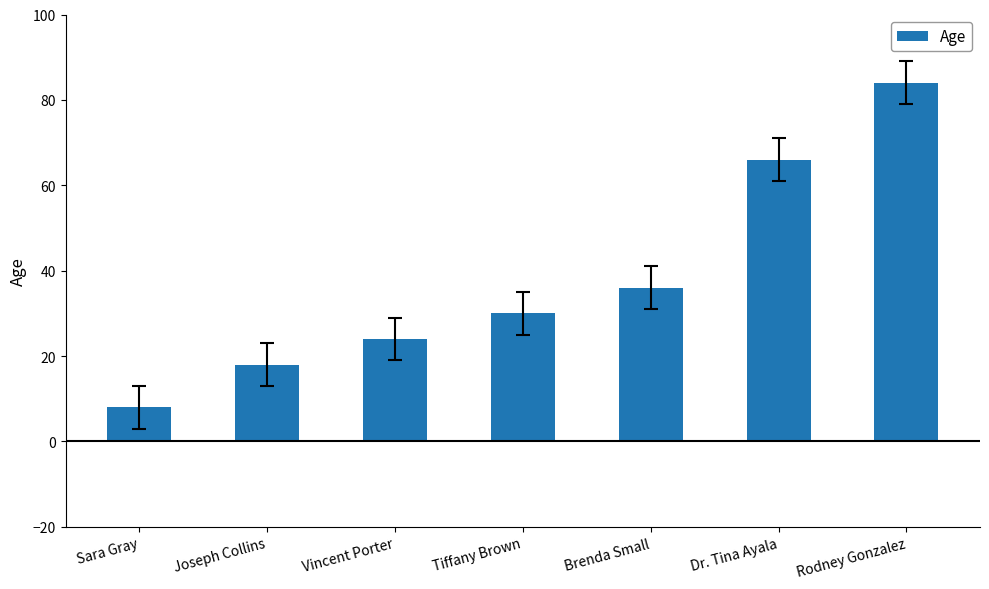

What is the change in value from Sara Gray to Dr. Tina Ayala?

+58